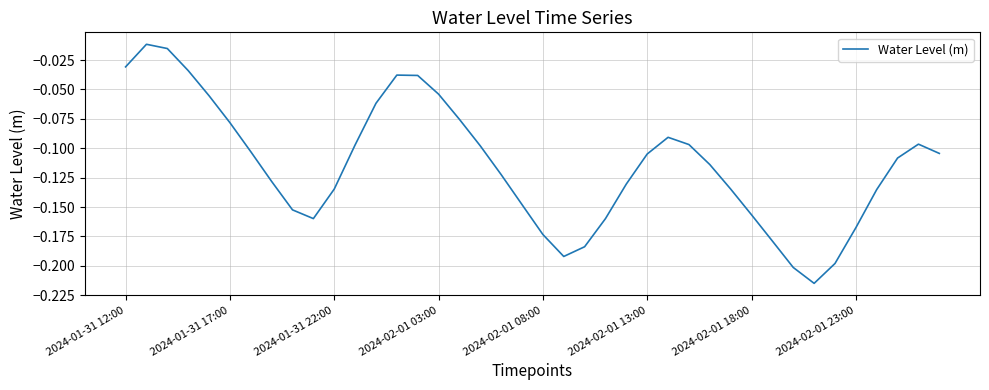

How many lines are shown in the chart?

1